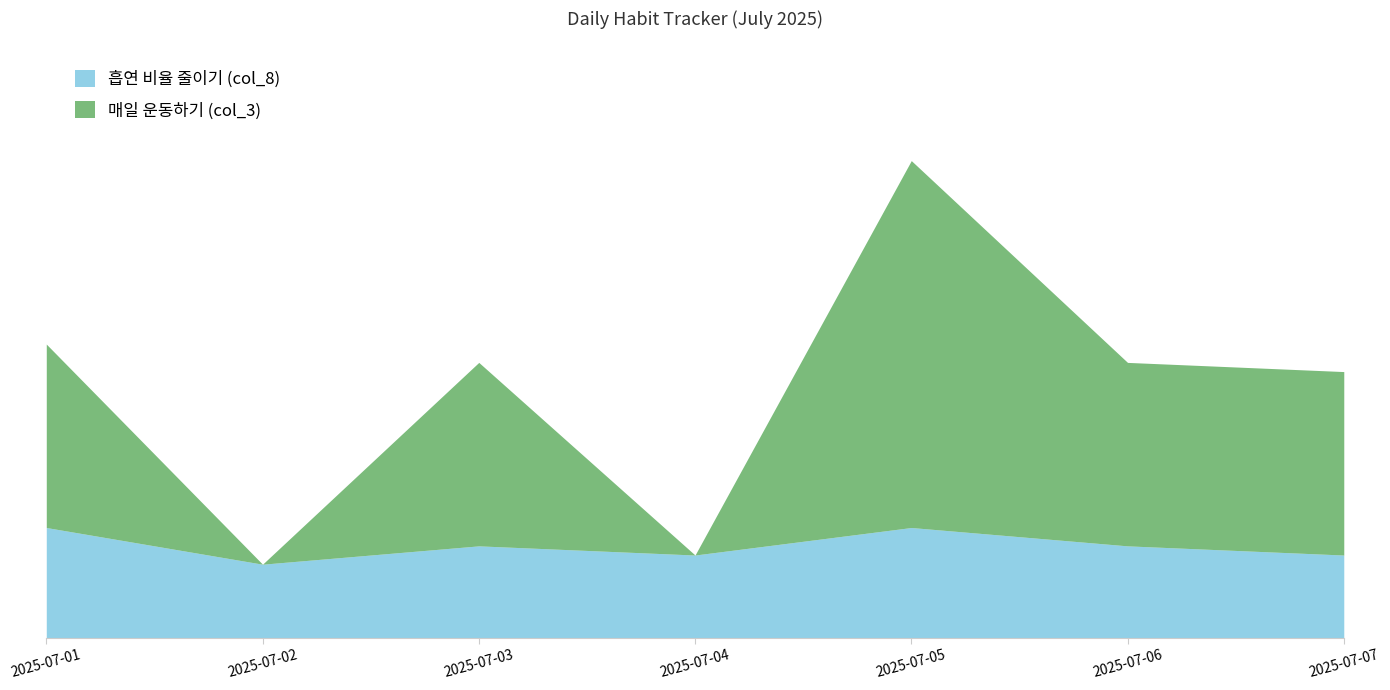

In 매일 운동하기 (col_3), how many points are lower than both neighbors (excluding endpoints)?

2